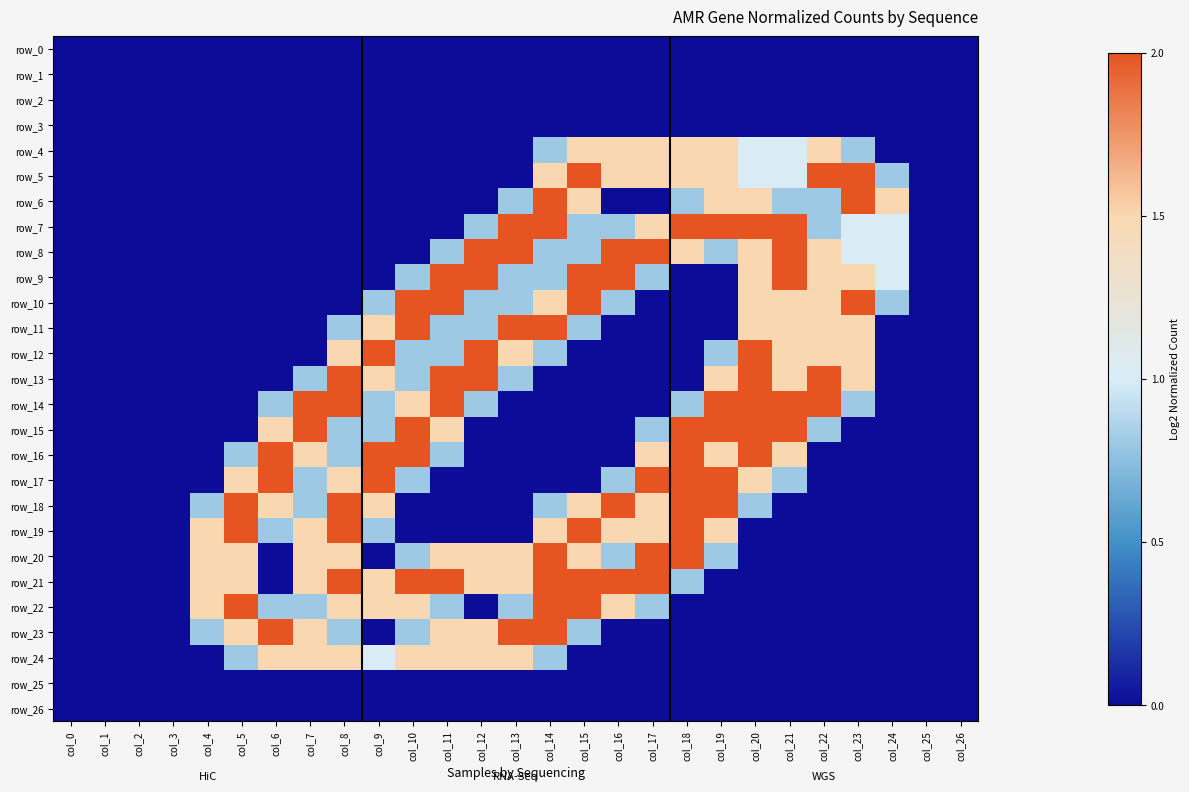

Reading left to right, transcribe all the data shown in this chart.

row_0: col_0=0.0	col_1=0.0	col_2=0.0	col_3=0.0	col_4=0.0	col_5=0.0	col_6=0.0	col_7=0.0	col_8=0.0	col_9=0.0	col_10=0.0	col_11=0.0	col_12=0.0	col_13=0.0	col_14=0.0	col_15=0.0	col_16=0.0	col_17=0.0	col_18=0.0	col_19=0.0	col_20=0.0	col_21=0.0	col_22=0.0	col_23=0.0	col_24=0.0	col_25=0.0	col_26=0.0
row_1: col_0=0.0	col_1=0.0	col_2=0.0	col_3=0.0	col_4=0.0	col_5=0.0	col_6=0.0	col_7=0.0	col_8=0.0	col_9=0.0	col_10=0.0	col_11=0.0	col_12=0.0	col_13=0.0	col_14=0.0	col_15=0.0	col_16=0.0	col_17=0.0	col_18=0.0	col_19=0.0	col_20=0.0	col_21=0.0	col_22=0.0	col_23=0.0	col_24=0.0	col_25=0.0	col_26=0.0
row_2: col_0=0.0	col_1=0.0	col_2=0.0	col_3=0.0	col_4=0.0	col_5=0.0	col_6=0.0	col_7=0.0	col_8=0.0	col_9=0.0	col_10=0.0	col_11=0.0	col_12=0.0	col_13=0.0	col_14=0.0	col_15=0.0	col_16=0.0	col_17=0.0	col_18=0.0	col_19=0.0	col_20=0.0	col_21=0.0	col_22=0.0	col_23=0.0	col_24=0.0	col_25=0.0	col_26=0.0
row_3: col_0=0.0	col_1=0.0	col_2=0.0	col_3=0.0	col_4=0.0	col_5=0.0	col_6=0.0	col_7=0.0	col_8=0.0	col_9=0.0	col_10=0.0	col_11=0.0	col_12=0.0	col_13=0.0	col_14=0.0	col_15=0.0	col_16=0.0	col_17=0.0	col_18=0.0	col_19=0.0	col_20=0.0	col_21=0.0	col_22=0.0	col_23=0.0	col_24=0.0	col_25=0.0	col_26=0.0
row_4: col_0=0.0	col_1=0.0	col_2=0.0	col_3=0.0	col_4=0.0	col_5=0.0	col_6=0.0	col_7=0.0	col_8=0.0	col_9=0.0	col_10=0.0	col_11=0.0	col_12=0.0	col_13=0.0	col_14=0.8	col_15=1.5	col_16=1.5	col_17=1.5	col_18=1.5	col_19=1.5	col_20=1.0	col_21=1.0	col_22=1.5	col_23=0.8	col_24=0.0	col_25=0.0	col_26=0.0
row_5: col_0=0.0	col_1=0.0	col_2=0.0	col_3=0.0	col_4=0.0	col_5=0.0	col_6=0.0	col_7=0.0	col_8=0.0	col_9=0.0	col_10=0.0	col_11=0.0	col_12=0.0	col_13=0.0	col_14=1.5	col_15=2.0	col_16=1.5	col_17=1.5	col_18=1.5	col_19=1.5	col_20=1.0	col_21=1.0	col_22=2.0	col_23=2.0	col_24=0.8	col_25=0.0	col_26=0.0
row_6: col_0=0.0	col_1=0.0	col_2=0.0	col_3=0.0	col_4=0.0	col_5=0.0	col_6=0.0	col_7=0.0	col_8=0.0	col_9=0.0	col_10=0.0	col_11=0.0	col_12=0.0	col_13=0.8	col_14=2.0	col_15=1.5	col_16=0.0	col_17=0.0	col_18=0.8	col_19=1.5	col_20=1.5	col_21=0.8	col_22=0.8	col_23=2.0	col_24=1.5	col_25=0.0	col_26=0.0
row_7: col_0=0.0	col_1=0.0	col_2=0.0	col_3=0.0	col_4=0.0	col_5=0.0	col_6=0.0	col_7=0.0	col_8=0.0	col_9=0.0	col_10=0.0	col_11=0.0	col_12=0.8	col_13=2.0	col_14=2.0	col_15=0.8	col_16=0.8	col_17=1.5	col_18=2.0	col_19=2.0	col_20=2.0	col_21=2.0	col_22=0.8	col_23=1.0	col_24=1.0	col_25=0.0	col_26=0.0
row_8: col_0=0.0	col_1=0.0	col_2=0.0	col_3=0.0	col_4=0.0	col_5=0.0	col_6=0.0	col_7=0.0	col_8=0.0	col_9=0.0	col_10=0.0	col_11=0.8	col_12=2.0	col_13=2.0	col_14=0.8	col_15=0.8	col_16=2.0	col_17=2.0	col_18=1.5	col_19=0.8	col_20=1.5	col_21=2.0	col_22=1.5	col_23=1.0	col_24=1.0	col_25=0.0	col_26=0.0
row_9: col_0=0.0	col_1=0.0	col_2=0.0	col_3=0.0	col_4=0.0	col_5=0.0	col_6=0.0	col_7=0.0	col_8=0.0	col_9=0.0	col_10=0.8	col_11=2.0	col_12=2.0	col_13=0.8	col_14=0.8	col_15=2.0	col_16=2.0	col_17=0.8	col_18=0.0	col_19=0.0	col_20=1.5	col_21=2.0	col_22=1.5	col_23=1.5	col_24=1.0	col_25=0.0	col_26=0.0
row_10: col_0=0.0	col_1=0.0	col_2=0.0	col_3=0.0	col_4=0.0	col_5=0.0	col_6=0.0	col_7=0.0	col_8=0.0	col_9=0.8	col_10=2.0	col_11=2.0	col_12=0.8	col_13=0.8	col_14=1.5	col_15=2.0	col_16=0.8	col_17=0.0	col_18=0.0	col_19=0.0	col_20=1.5	col_21=1.5	col_22=1.5	col_23=2.0	col_24=0.8	col_25=0.0	col_26=0.0
row_11: col_0=0.0	col_1=0.0	col_2=0.0	col_3=0.0	col_4=0.0	col_5=0.0	col_6=0.0	col_7=0.0	col_8=0.8	col_9=1.5	col_10=2.0	col_11=0.8	col_12=0.8	col_13=2.0	col_14=2.0	col_15=0.8	col_16=0.0	col_17=0.0	col_18=0.0	col_19=0.0	col_20=1.5	col_21=1.5	col_22=1.5	col_23=1.5	col_24=0.0	col_25=0.0	col_26=0.0
row_12: col_0=0.0	col_1=0.0	col_2=0.0	col_3=0.0	col_4=0.0	col_5=0.0	col_6=0.0	col_7=0.0	col_8=1.5	col_9=2.0	col_10=0.8	col_11=0.8	col_12=2.0	col_13=1.5	col_14=0.8	col_15=0.0	col_16=0.0	col_17=0.0	col_18=0.0	col_19=0.8	col_20=2.0	col_21=1.5	col_22=1.5	col_23=1.5	col_24=0.0	col_25=0.0	col_26=0.0
row_13: col_0=0.0	col_1=0.0	col_2=0.0	col_3=0.0	col_4=0.0	col_5=0.0	col_6=0.0	col_7=0.8	col_8=2.0	col_9=1.5	col_10=0.8	col_11=2.0	col_12=2.0	col_13=0.8	col_14=0.0	col_15=0.0	col_16=0.0	col_17=0.0	col_18=0.0	col_19=1.5	col_20=2.0	col_21=1.5	col_22=2.0	col_23=1.5	col_24=0.0	col_25=0.0	col_26=0.0
row_14: col_0=0.0	col_1=0.0	col_2=0.0	col_3=0.0	col_4=0.0	col_5=0.0	col_6=0.8	col_7=2.0	col_8=2.0	col_9=0.8	col_10=1.5	col_11=2.0	col_12=0.8	col_13=0.0	col_14=0.0	col_15=0.0	col_16=0.0	col_17=0.0	col_18=0.8	col_19=2.0	col_20=2.0	col_21=2.0	col_22=2.0	col_23=0.8	col_24=0.0	col_25=0.0	col_26=0.0
row_15: col_0=0.0	col_1=0.0	col_2=0.0	col_3=0.0	col_4=0.0	col_5=0.0	col_6=1.5	col_7=2.0	col_8=0.8	col_9=0.8	col_10=2.0	col_11=1.5	col_12=0.0	col_13=0.0	col_14=0.0	col_15=0.0	col_16=0.0	col_17=0.8	col_18=2.0	col_19=2.0	col_20=2.0	col_21=2.0	col_22=0.8	col_23=0.0	col_24=0.0	col_25=0.0	col_26=0.0
row_16: col_0=0.0	col_1=0.0	col_2=0.0	col_3=0.0	col_4=0.0	col_5=0.8	col_6=2.0	col_7=1.5	col_8=0.8	col_9=2.0	col_10=2.0	col_11=0.8	col_12=0.0	col_13=0.0	col_14=0.0	col_15=0.0	col_16=0.0	col_17=1.5	col_18=2.0	col_19=1.5	col_20=2.0	col_21=1.5	col_22=0.0	col_23=0.0	col_24=0.0	col_25=0.0	col_26=0.0
row_17: col_0=0.0	col_1=0.0	col_2=0.0	col_3=0.0	col_4=0.0	col_5=1.5	col_6=2.0	col_7=0.8	col_8=1.5	col_9=2.0	col_10=0.8	col_11=0.0	col_12=0.0	col_13=0.0	col_14=0.0	col_15=0.0	col_16=0.8	col_17=2.0	col_18=2.0	col_19=2.0	col_20=1.5	col_21=0.8	col_22=0.0	col_23=0.0	col_24=0.0	col_25=0.0	col_26=0.0
row_18: col_0=0.0	col_1=0.0	col_2=0.0	col_3=0.0	col_4=0.8	col_5=2.0	col_6=1.5	col_7=0.8	col_8=2.0	col_9=1.5	col_10=0.0	col_11=0.0	col_12=0.0	col_13=0.0	col_14=0.8	col_15=1.5	col_16=2.0	col_17=1.5	col_18=2.0	col_19=2.0	col_20=0.8	col_21=0.0	col_22=0.0	col_23=0.0	col_24=0.0	col_25=0.0	col_26=0.0
row_19: col_0=0.0	col_1=0.0	col_2=0.0	col_3=0.0	col_4=1.5	col_5=2.0	col_6=0.8	col_7=1.5	col_8=2.0	col_9=0.8	col_10=0.0	col_11=0.0	col_12=0.0	col_13=0.0	col_14=1.5	col_15=2.0	col_16=1.5	col_17=1.5	col_18=2.0	col_19=1.5	col_20=0.0	col_21=0.0	col_22=0.0	col_23=0.0	col_24=0.0	col_25=0.0	col_26=0.0
row_20: col_0=0.0	col_1=0.0	col_2=0.0	col_3=0.0	col_4=1.5	col_5=1.5	col_6=0.0	col_7=1.5	col_8=1.5	col_9=0.0	col_10=0.8	col_11=1.5	col_12=1.5	col_13=1.5	col_14=2.0	col_15=1.5	col_16=0.8	col_17=2.0	col_18=2.0	col_19=0.8	col_20=0.0	col_21=0.0	col_22=0.0	col_23=0.0	col_24=0.0	col_25=0.0	col_26=0.0
row_21: col_0=0.0	col_1=0.0	col_2=0.0	col_3=0.0	col_4=1.5	col_5=1.5	col_6=0.0	col_7=1.5	col_8=2.0	col_9=1.5	col_10=2.0	col_11=2.0	col_12=1.5	col_13=1.5	col_14=2.0	col_15=2.0	col_16=2.0	col_17=2.0	col_18=0.8	col_19=0.0	col_20=0.0	col_21=0.0	col_22=0.0	col_23=0.0	col_24=0.0	col_25=0.0	col_26=0.0
row_22: col_0=0.0	col_1=0.0	col_2=0.0	col_3=0.0	col_4=1.5	col_5=2.0	col_6=0.8	col_7=0.8	col_8=1.5	col_9=1.5	col_10=1.5	col_11=0.8	col_12=0.0	col_13=0.8	col_14=2.0	col_15=2.0	col_16=1.5	col_17=0.8	col_18=0.0	col_19=0.0	col_20=0.0	col_21=0.0	col_22=0.0	col_23=0.0	col_24=0.0	col_25=0.0	col_26=0.0
row_23: col_0=0.0	col_1=0.0	col_2=0.0	col_3=0.0	col_4=0.8	col_5=1.5	col_6=2.0	col_7=1.5	col_8=0.8	col_9=0.0	col_10=0.8	col_11=1.5	col_12=1.5	col_13=2.0	col_14=2.0	col_15=0.8	col_16=0.0	col_17=0.0	col_18=0.0	col_19=0.0	col_20=0.0	col_21=0.0	col_22=0.0	col_23=0.0	col_24=0.0	col_25=0.0	col_26=0.0
row_24: col_0=0.0	col_1=0.0	col_2=0.0	col_3=0.0	col_4=0.0	col_5=0.8	col_6=1.5	col_7=1.5	col_8=1.5	col_9=1.0	col_10=1.5	col_11=1.5	col_12=1.5	col_13=1.5	col_14=0.8	col_15=0.0	col_16=0.0	col_17=0.0	col_18=0.0	col_19=0.0	col_20=0.0	col_21=0.0	col_22=0.0	col_23=0.0	col_24=0.0	col_25=0.0	col_26=0.0
row_25: col_0=0.0	col_1=0.0	col_2=0.0	col_3=0.0	col_4=0.0	col_5=0.0	col_6=0.0	col_7=0.0	col_8=0.0	col_9=0.0	col_10=0.0	col_11=0.0	col_12=0.0	col_13=0.0	col_14=0.0	col_15=0.0	col_16=0.0	col_17=0.0	col_18=0.0	col_19=0.0	col_20=0.0	col_21=0.0	col_22=0.0	col_23=0.0	col_24=0.0	col_25=0.0	col_26=0.0
row_26: col_0=0.0	col_1=0.0	col_2=0.0	col_3=0.0	col_4=0.0	col_5=0.0	col_6=0.0	col_7=0.0	col_8=0.0	col_9=0.0	col_10=0.0	col_11=0.0	col_12=0.0	col_13=0.0	col_14=0.0	col_15=0.0	col_16=0.0	col_17=0.0	col_18=0.0	col_19=0.0	col_20=0.0	col_21=0.0	col_22=0.0	col_23=0.0	col_24=0.0	col_25=0.0	col_26=0.0